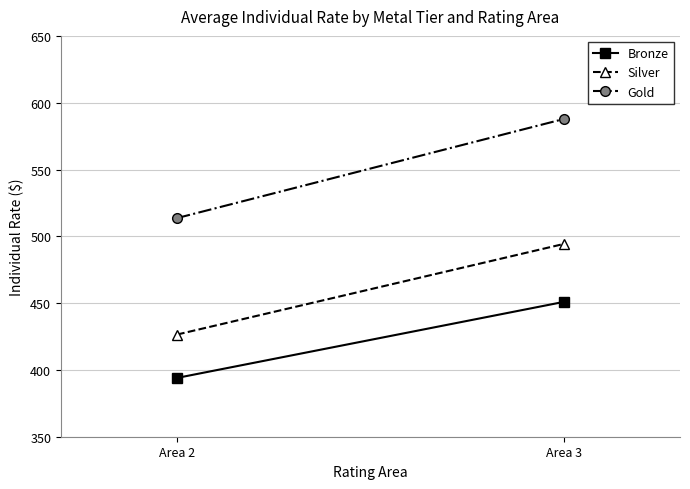

Rank the series by their maximum value, from highest to lowest.

Gold, Silver, Bronze